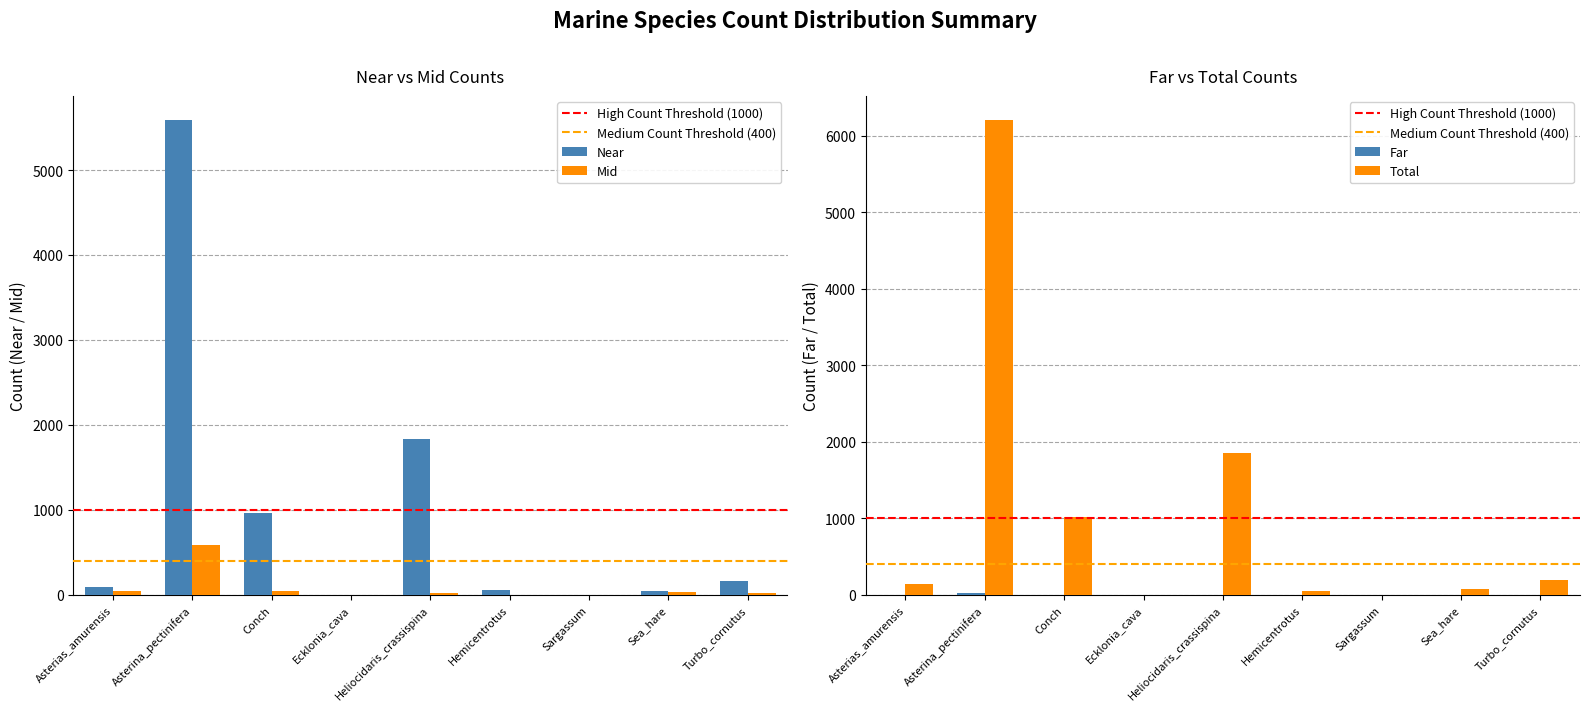

Is the value of Mid at Sargassum greater than the value of Near at Sargassum?

No